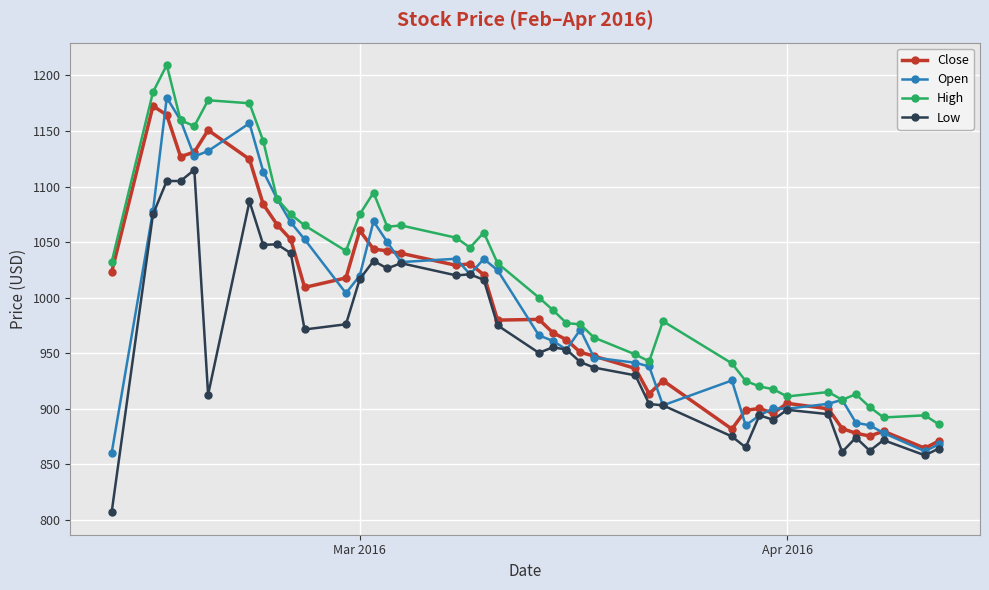

True or false: Close and High cross at least once.

False